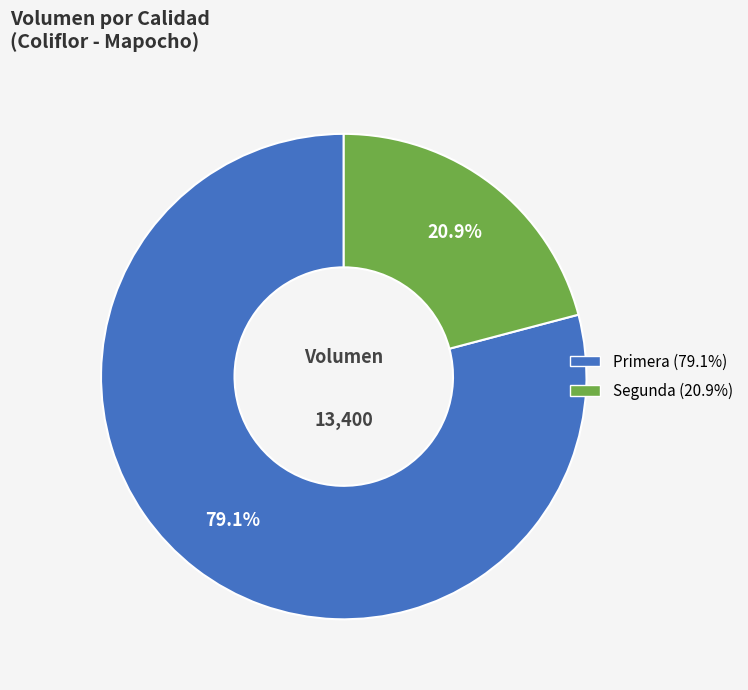

Does Segunda account for over 50% of the chart?

No